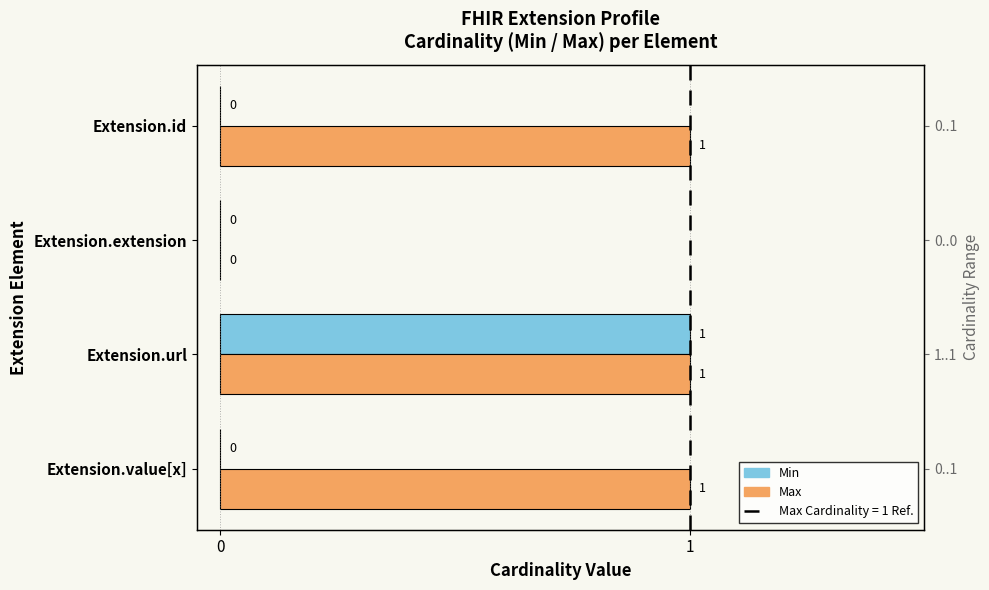

How many bars are there in total?

8